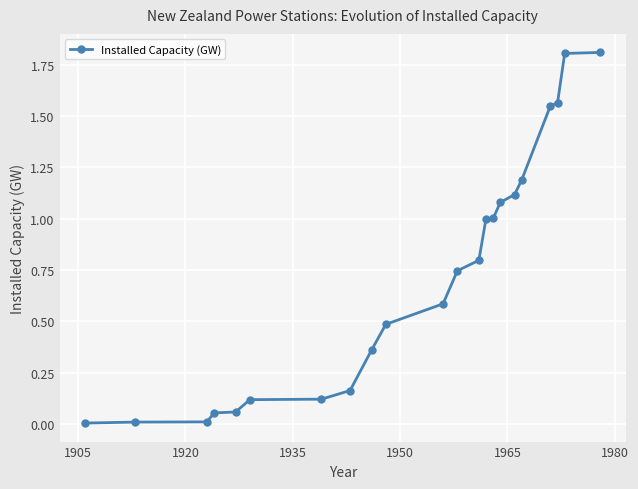

What is the difference between the second highest and second lowest values?

1.8